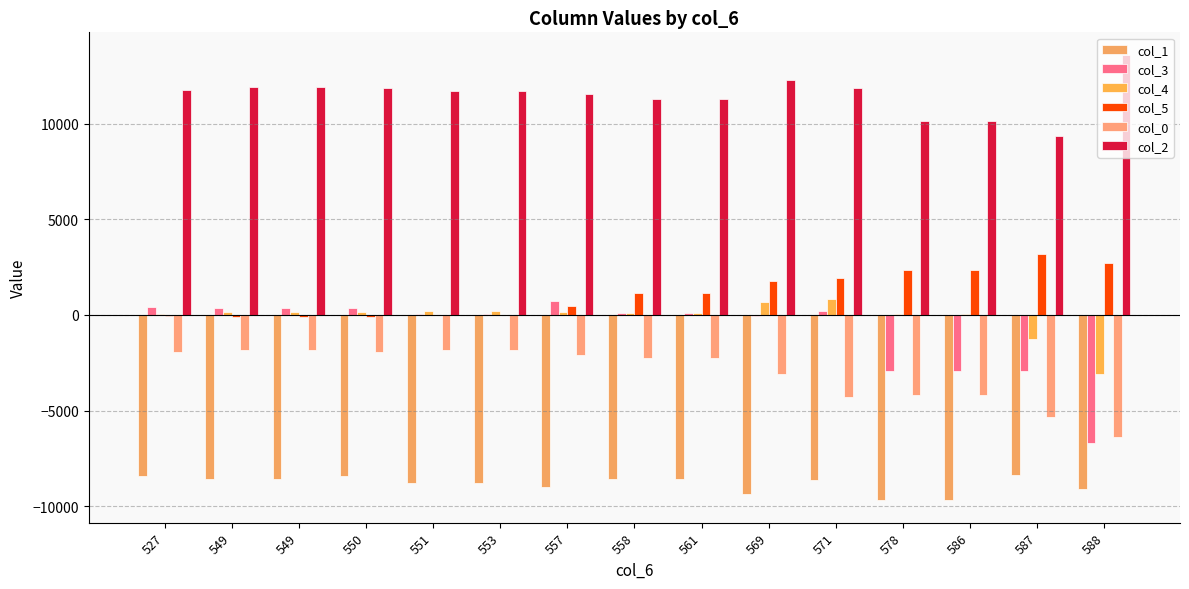

What is the value of the col_4 bar at the 11th from the left?

846